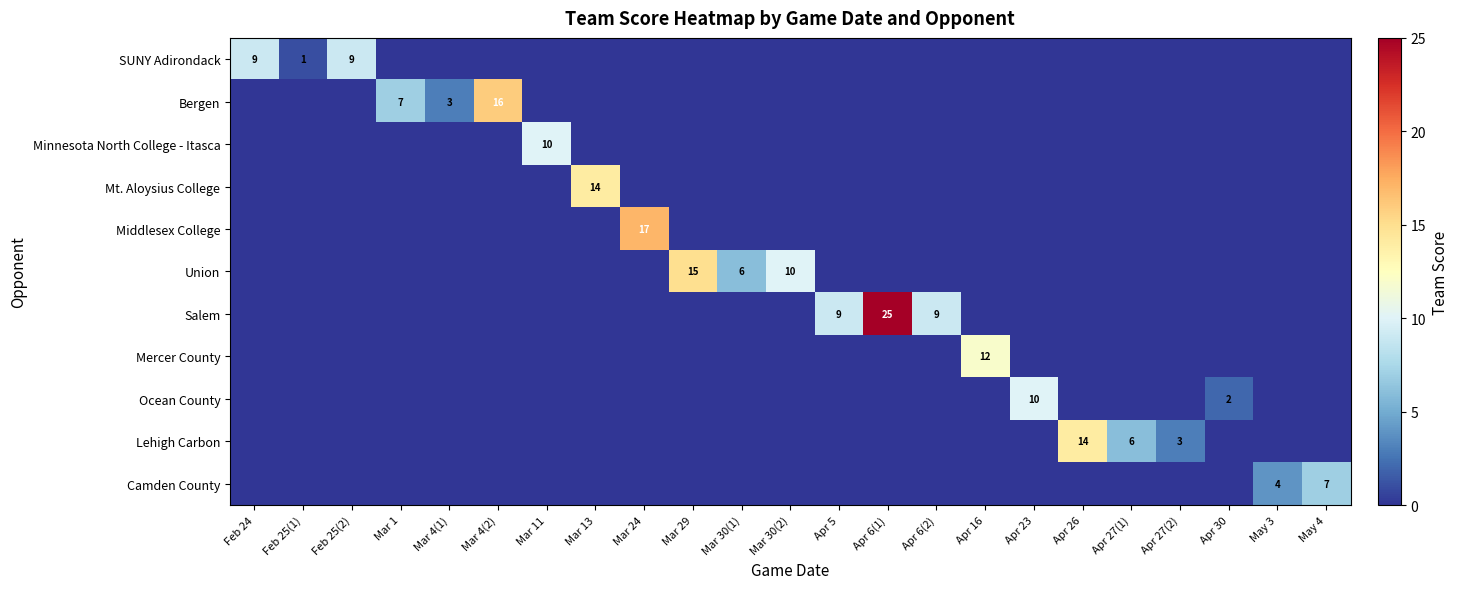

What is the maximum value for Lehigh Carbon?

14